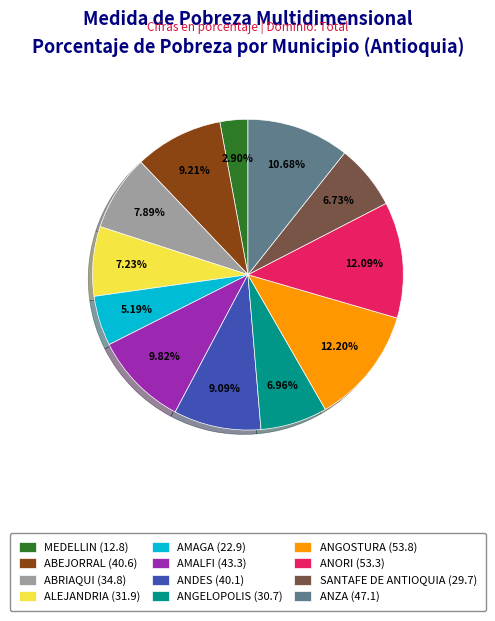

Count the number of slices in the pie.

12